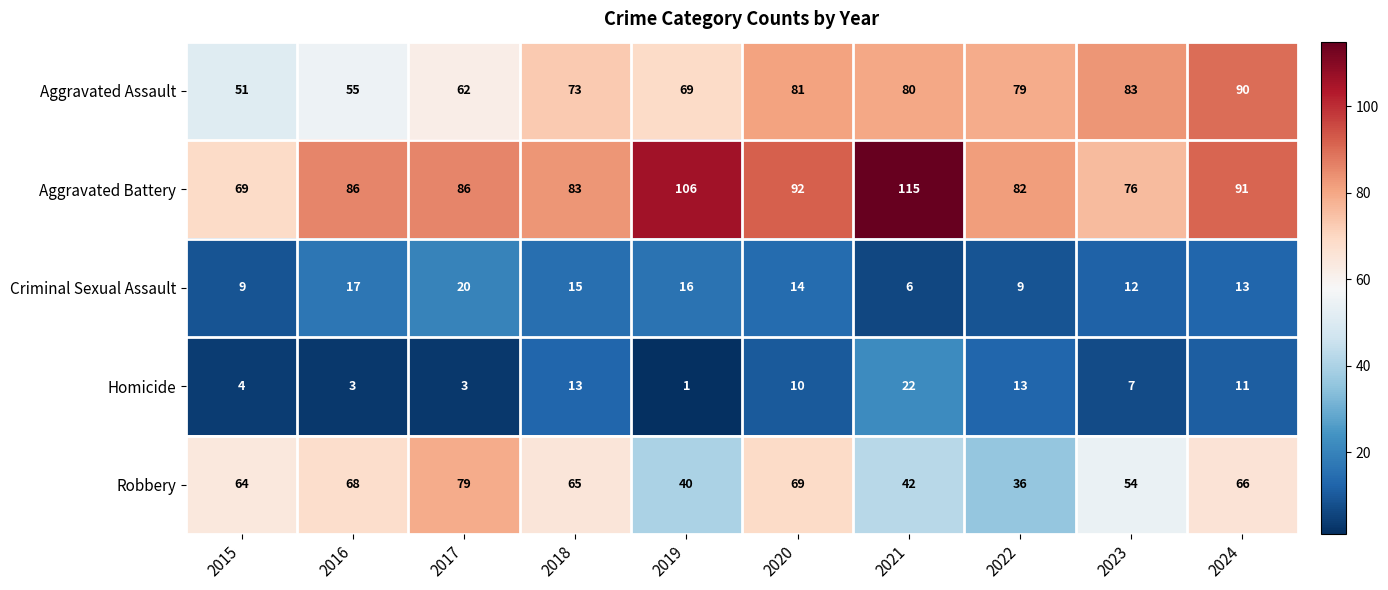

Which series has the widest spread of values?

Aggravated Battery